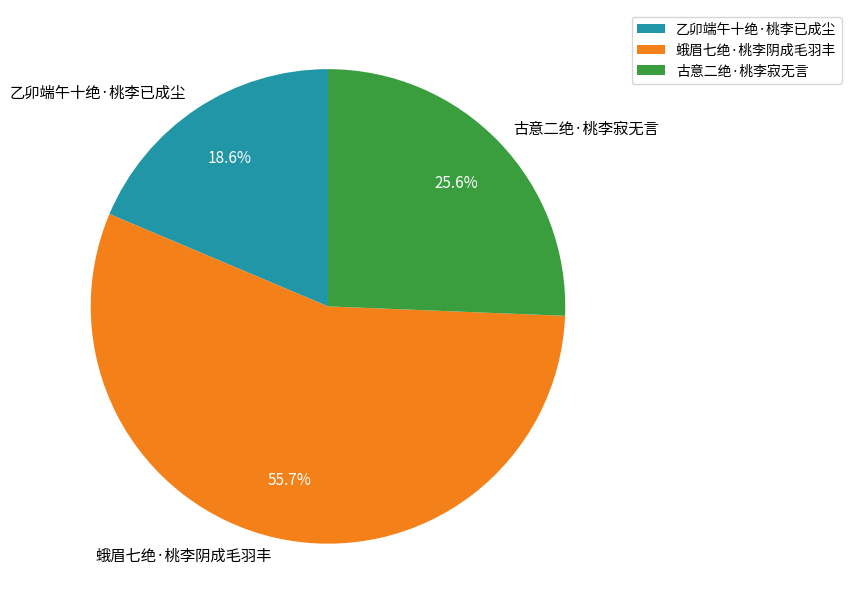

Does 古意二绝·桃李寂无言 represent more than half of the total?

No